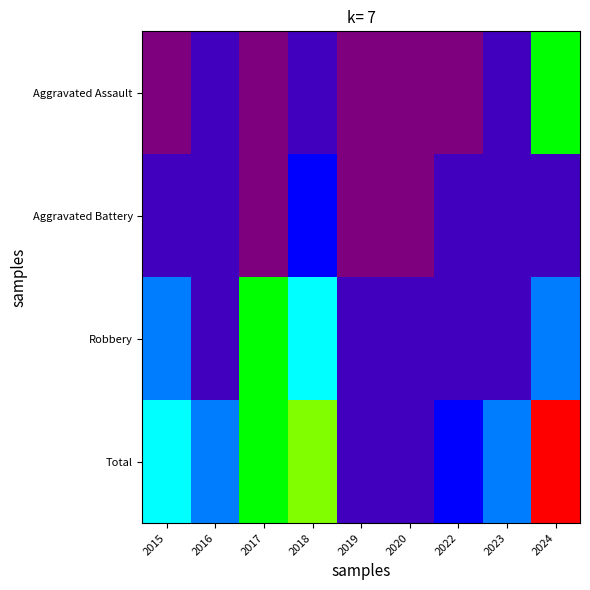

What is the spread (max minus min) of values at 2016?

2